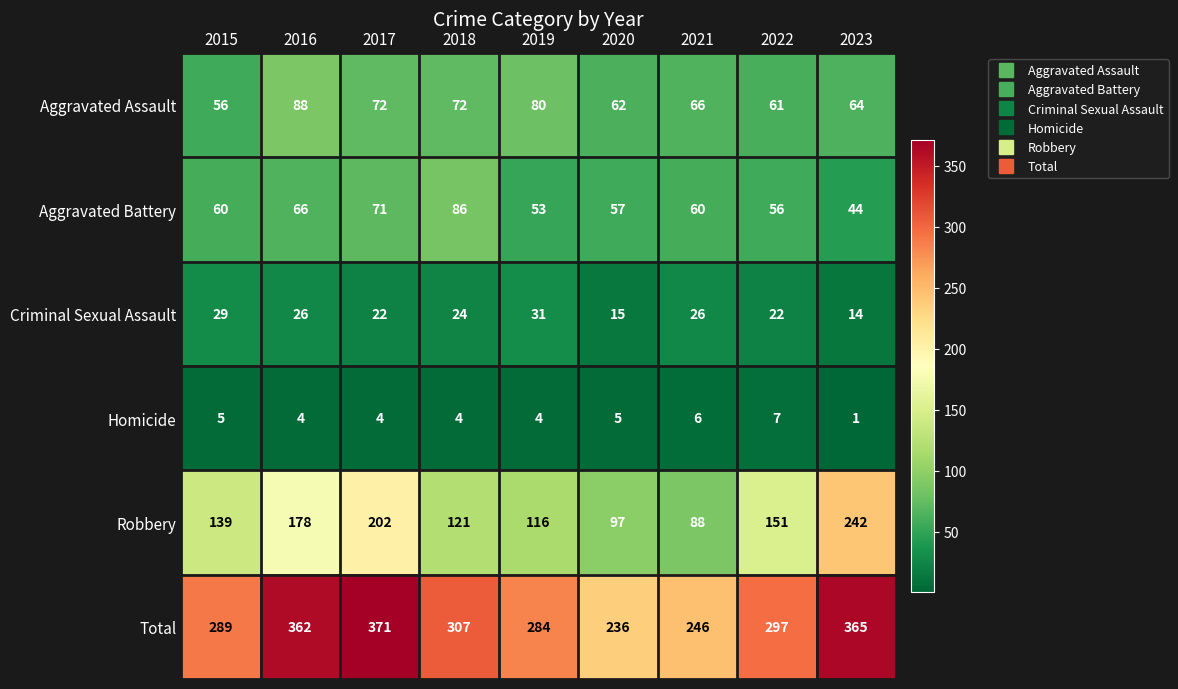

Read the Total value at 2019, to the nearest 5.

285